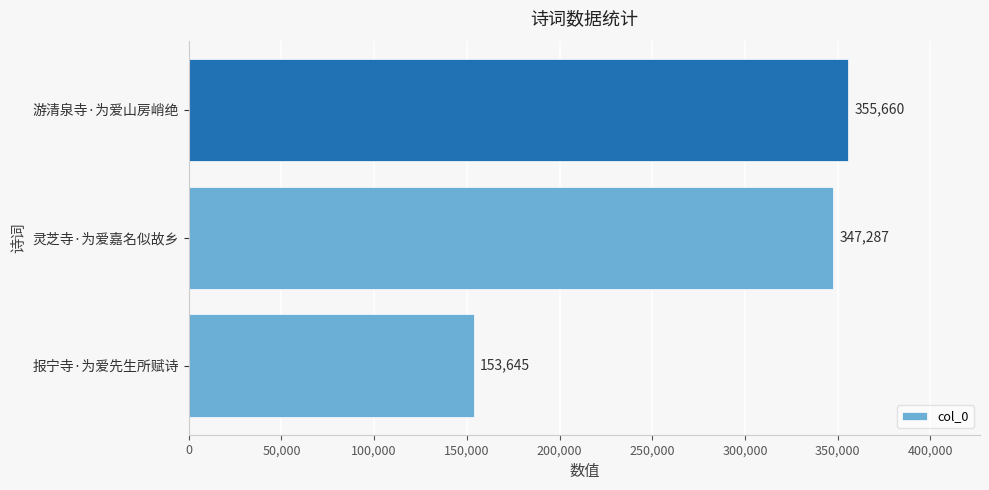

The chart shows a value of 153645 at 报宁寺·为爱先生所赋诗. True or false?

True